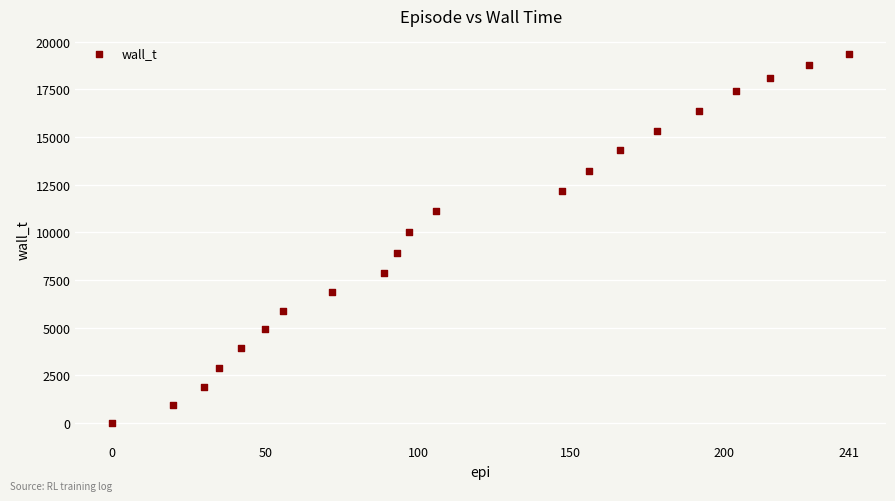

What is the range of X values (max minus min)?

241